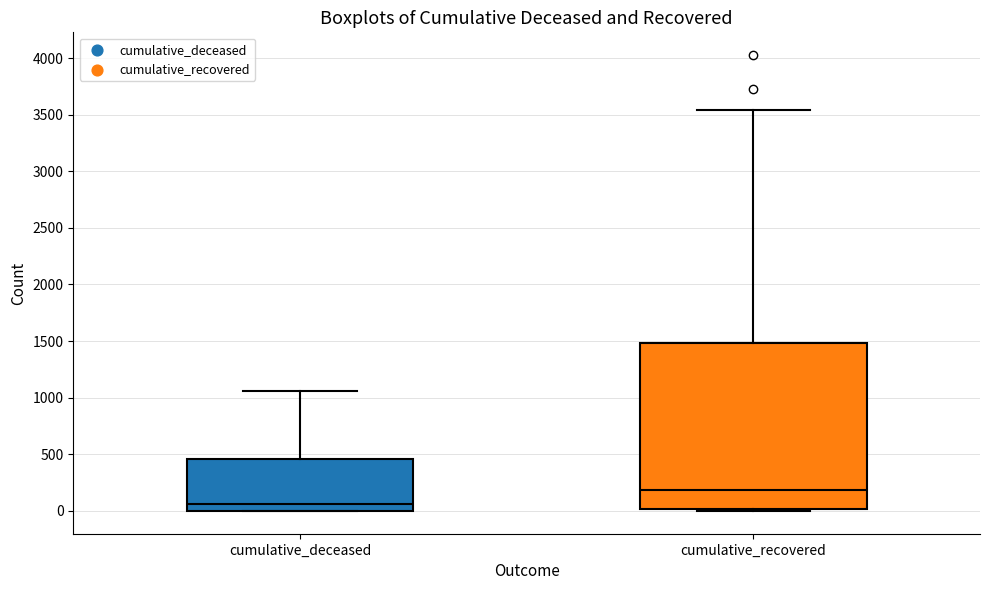

Which box is the tallest, from its lower edge to its upper edge?

cumulative_recovered